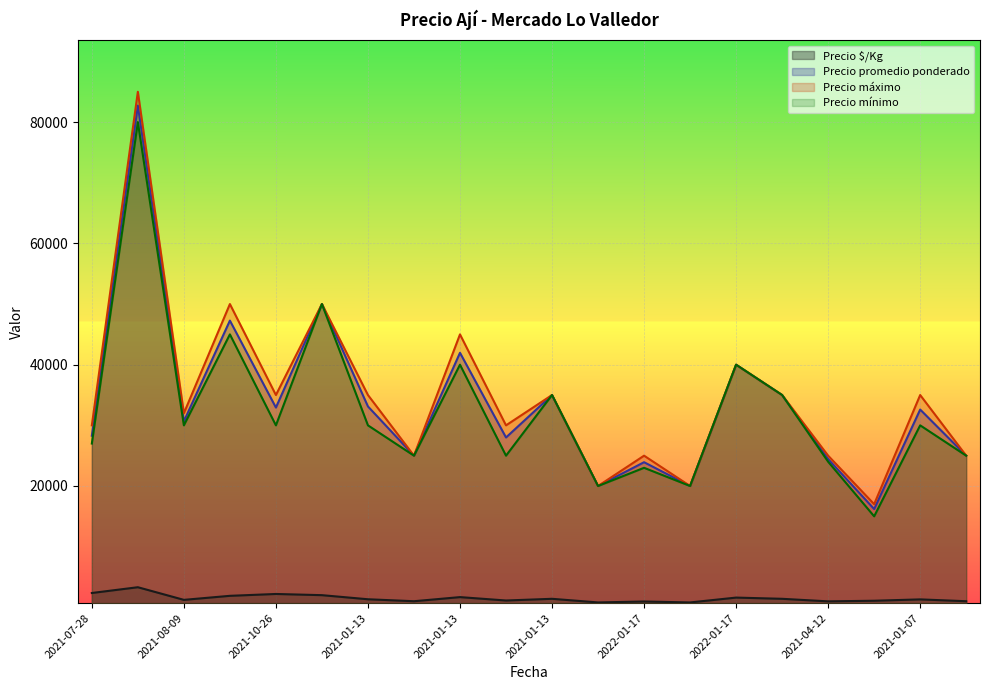

The Precio máximo series shows 4075 at 2021-01-13. True or false?

False